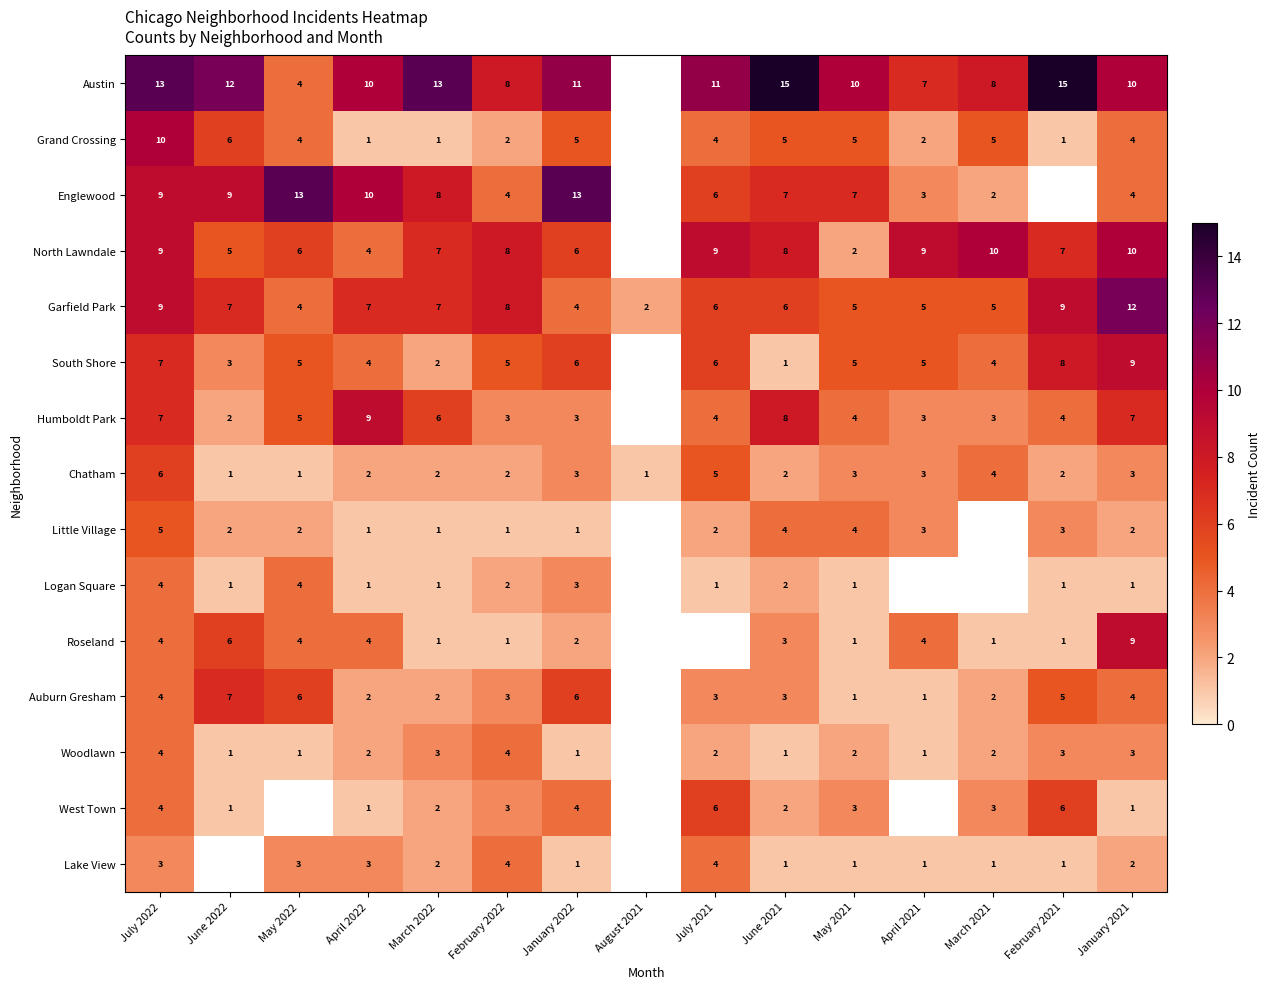

At which label does Garfield Park first exceed 6?

July 2022